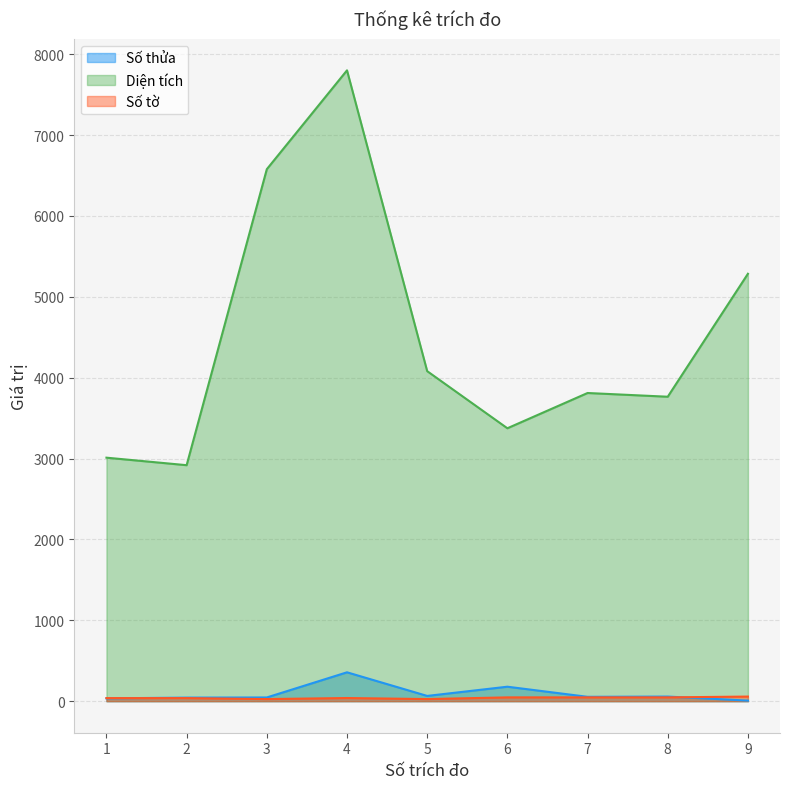

Which series has the largest total across all categories?

Diện tích